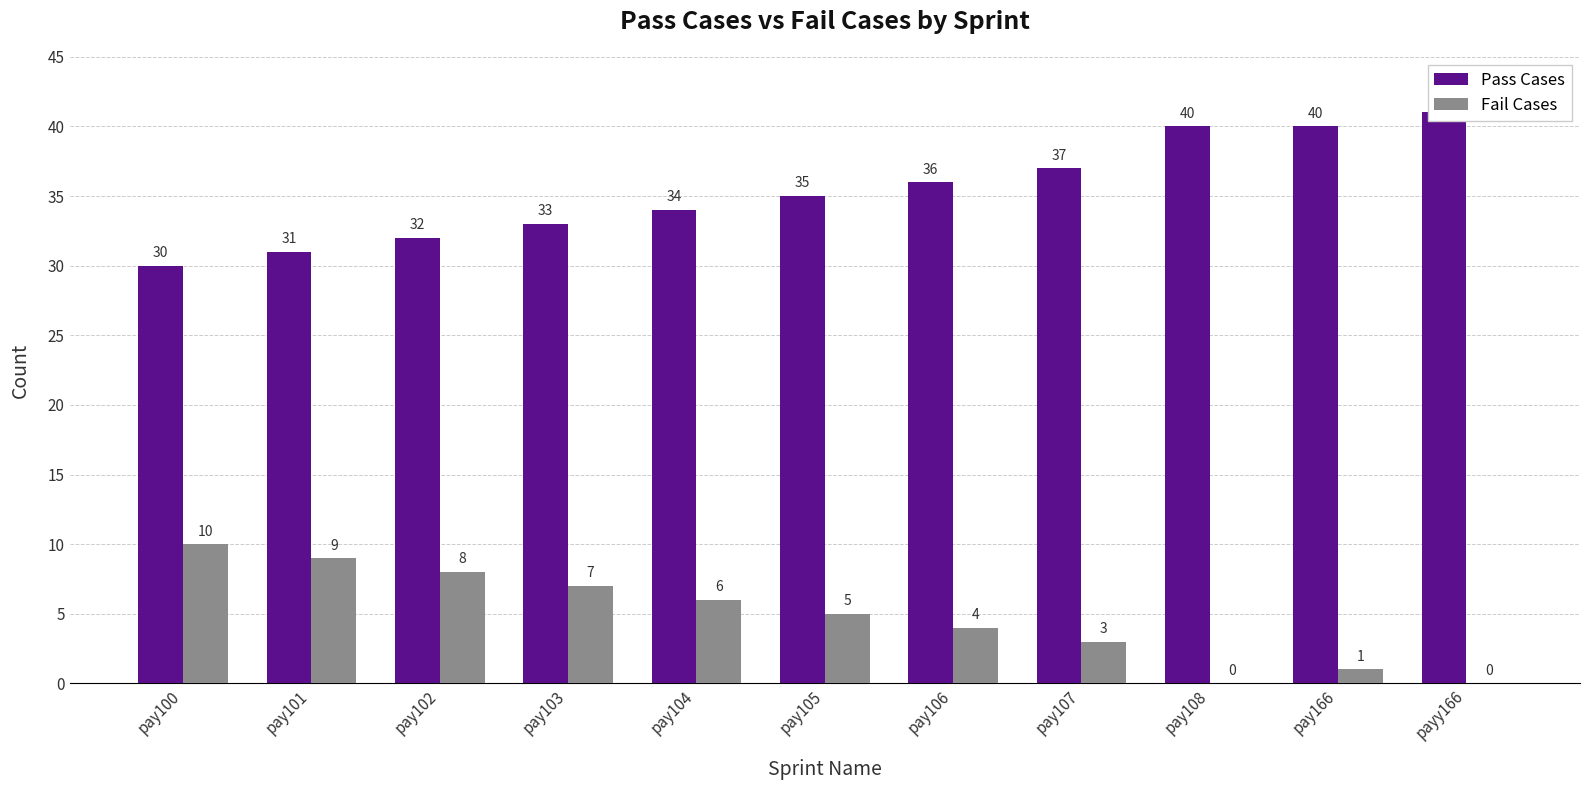

How many data points in Pass Cases are above 35?

5